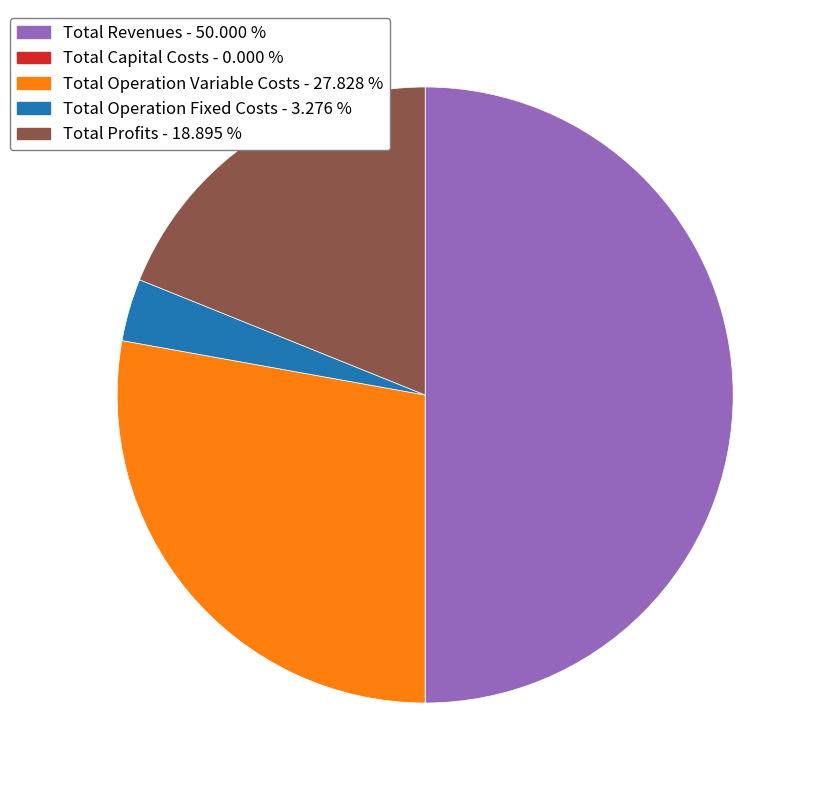

Does Total Operation Variable Costs account for over 50% of the chart?

No